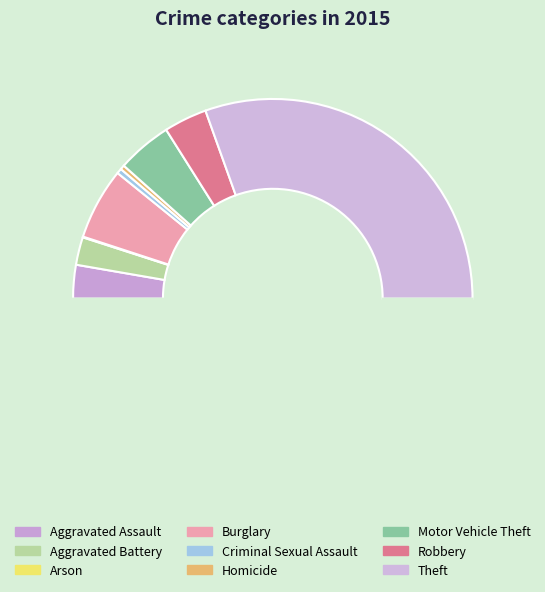

Which category has the smallest portion of the pie?

Arson